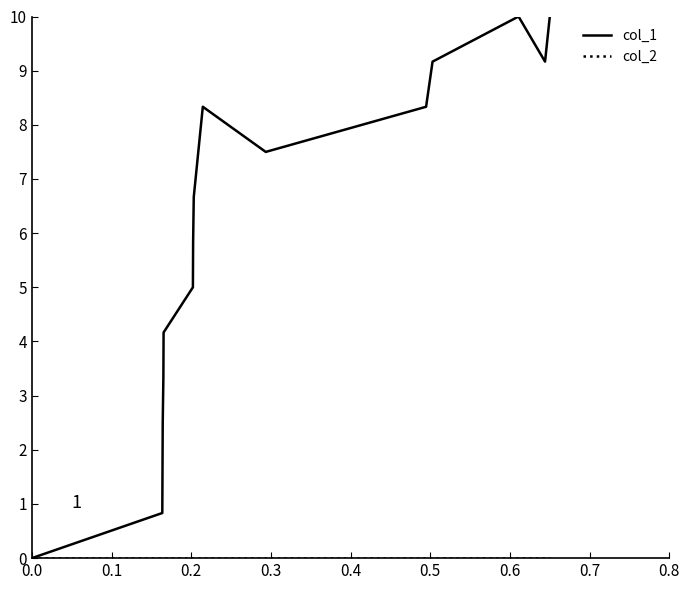

What is the greatest value displayed?

10.0